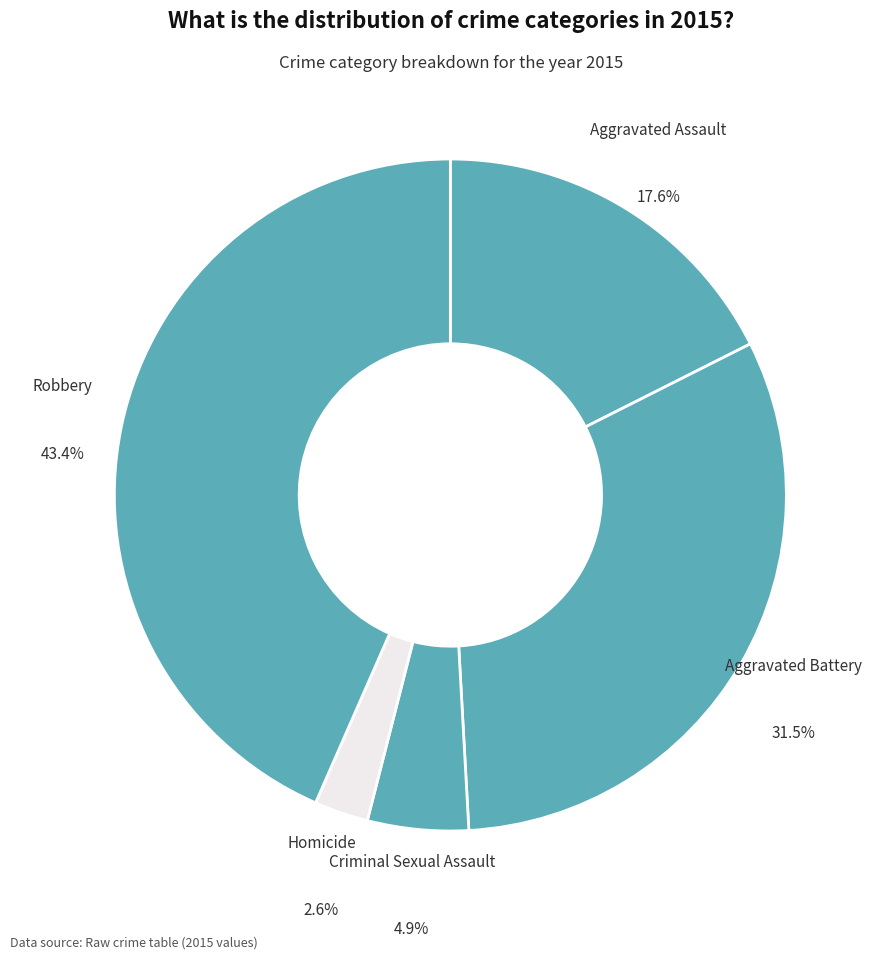

Which category has the biggest portion of the pie?

Robbery